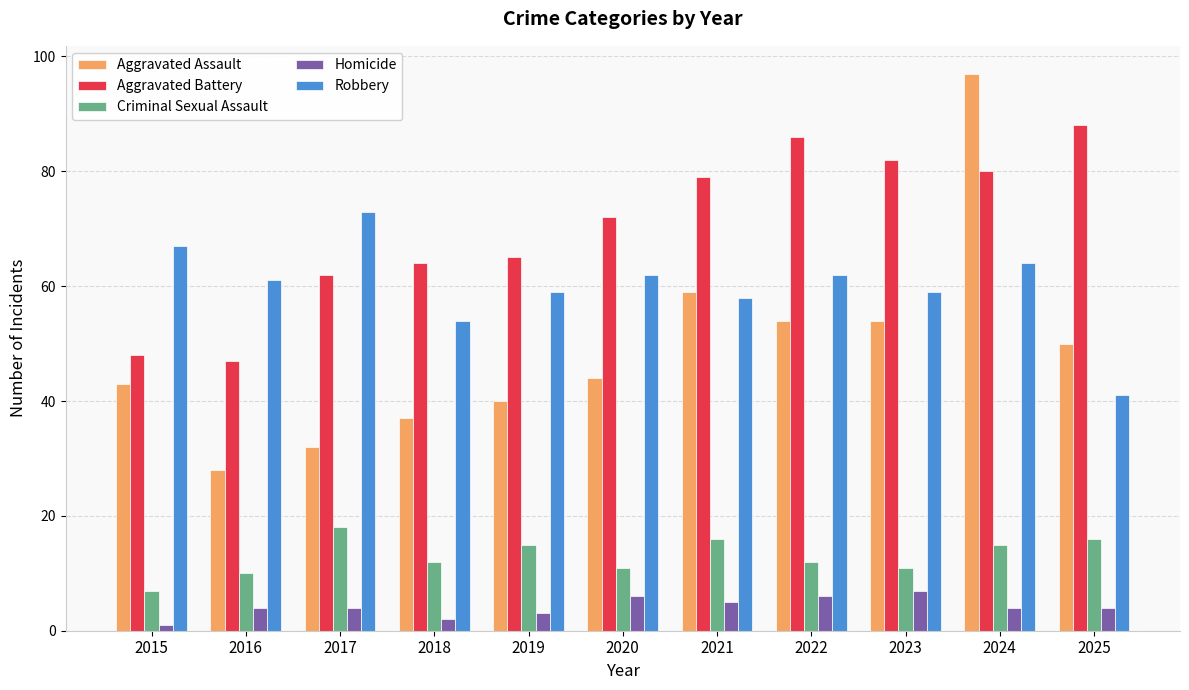

Rank the series by their maximum value, from highest to lowest.

Aggravated Assault, Aggravated Battery, Robbery, Criminal Sexual Assault, Homicide